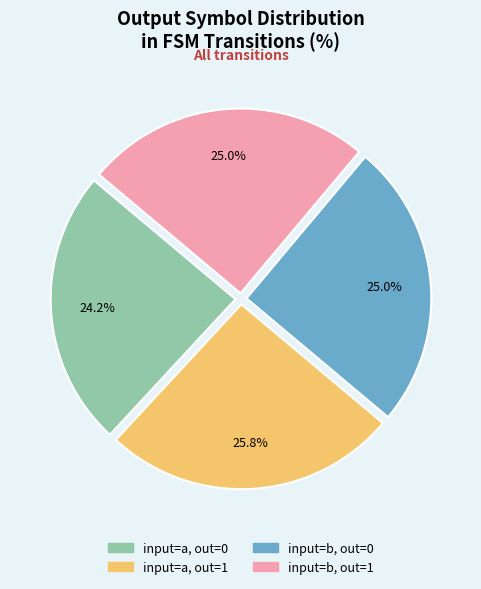

Is there a majority slice in this chart?

No